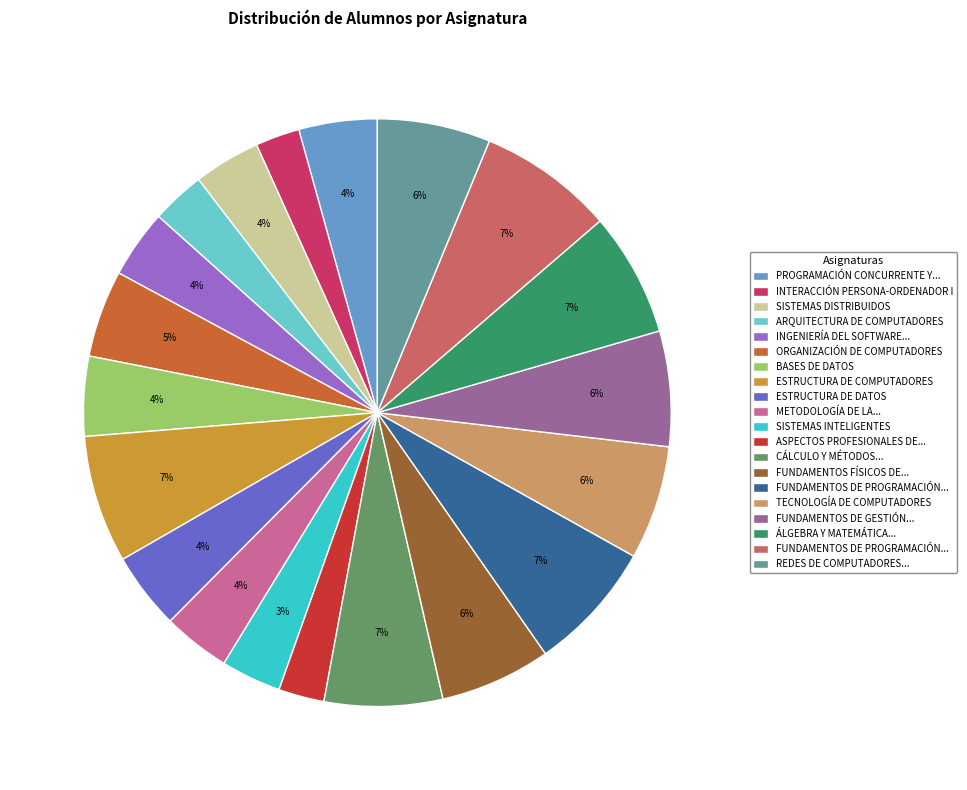

To the nearest percent, what is the average slice percentage?

5%